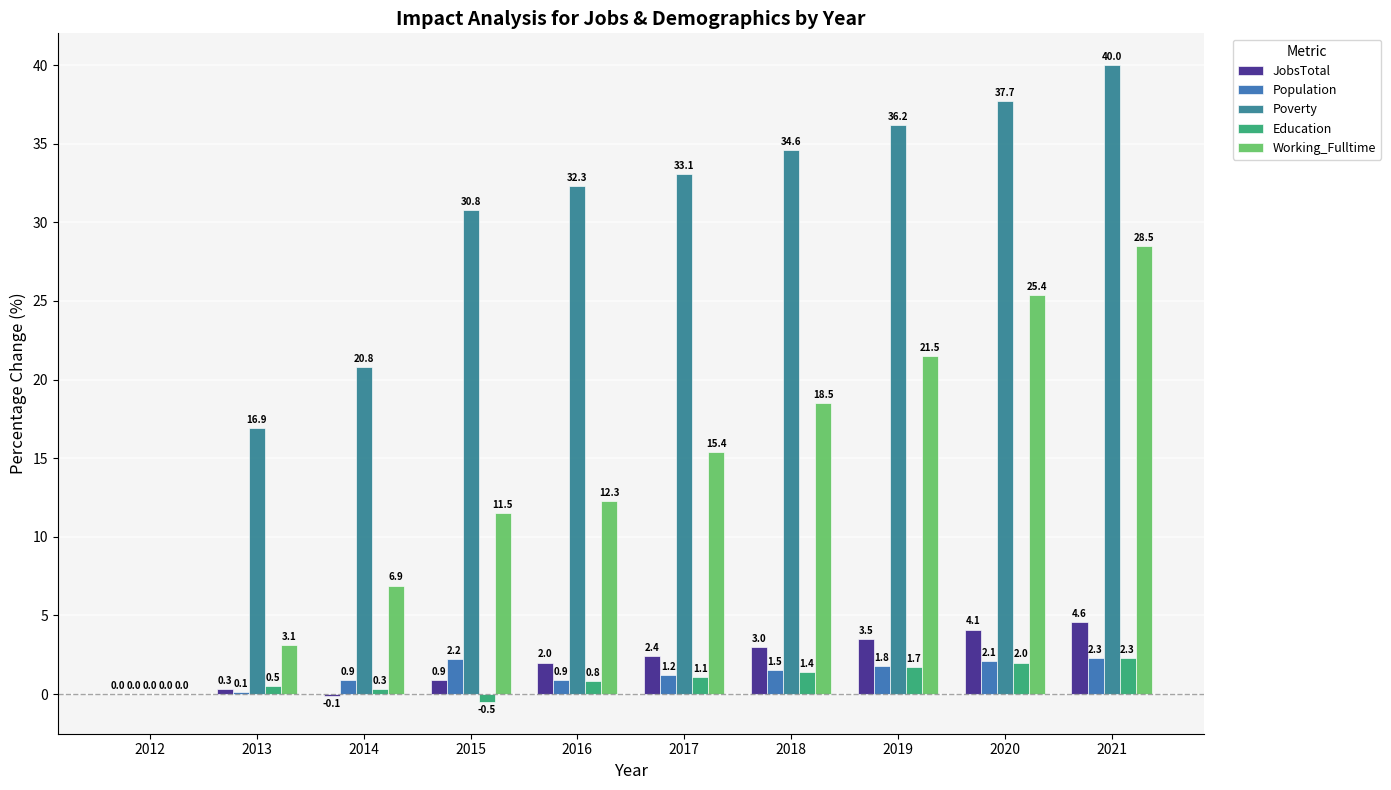

Where is Poverty nearest to the value 20?

2014